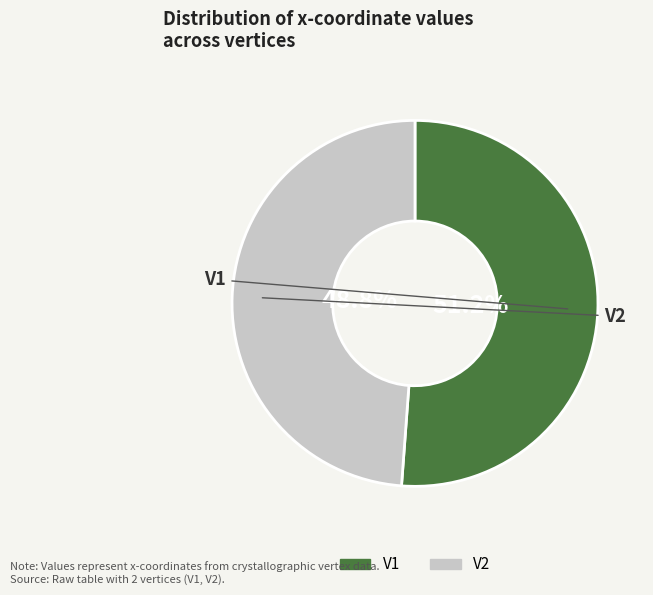

Which has a higher value, V2 or V1?

V1